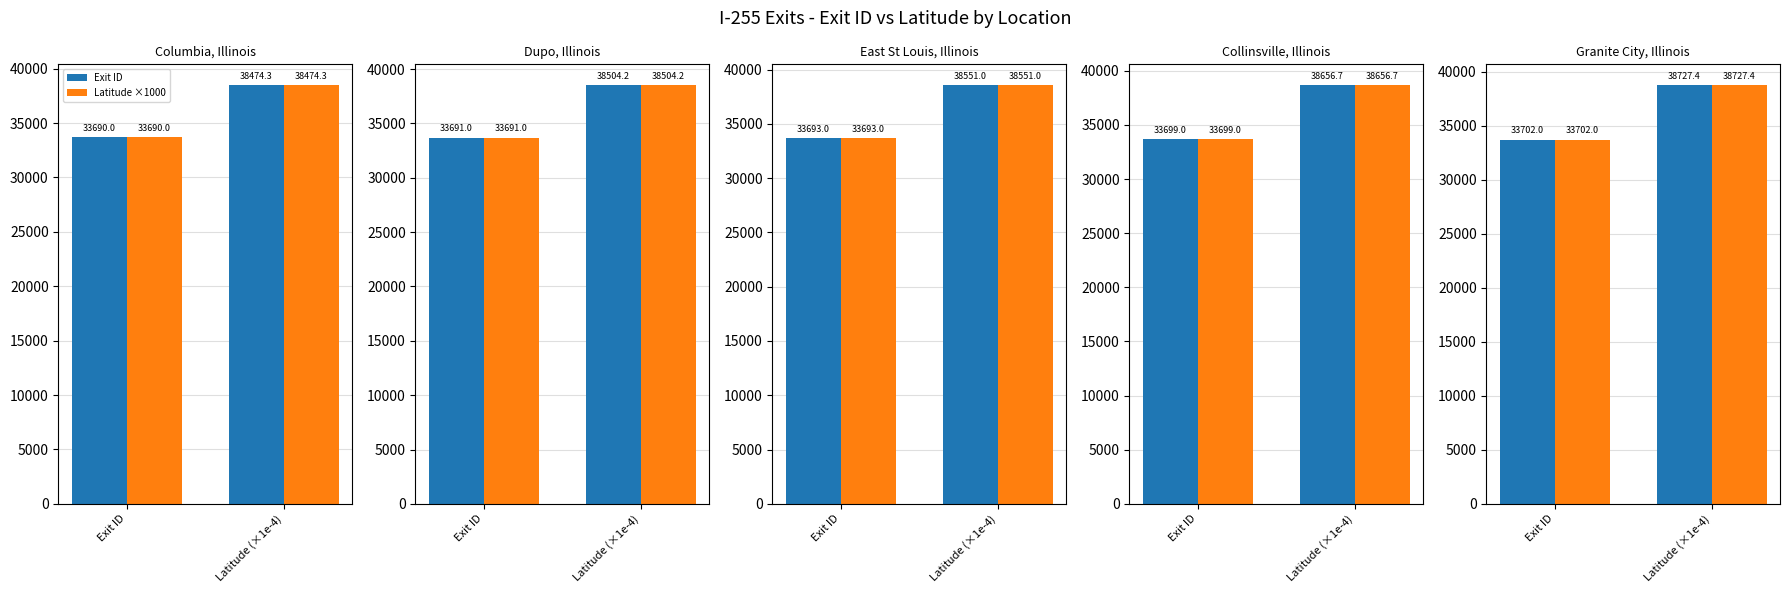

Between Exit ID and Latitude (×1e-4), which series saw the biggest shift?

Exit ID